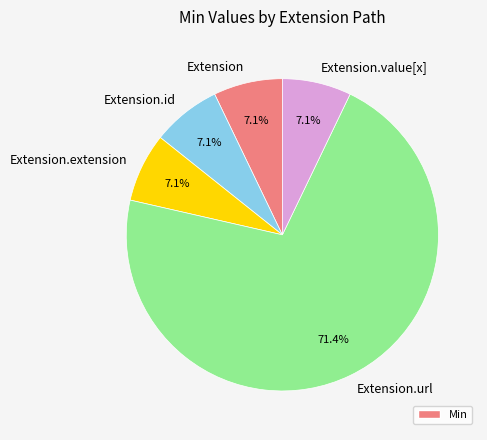

How many slices are in this pie chart?

5